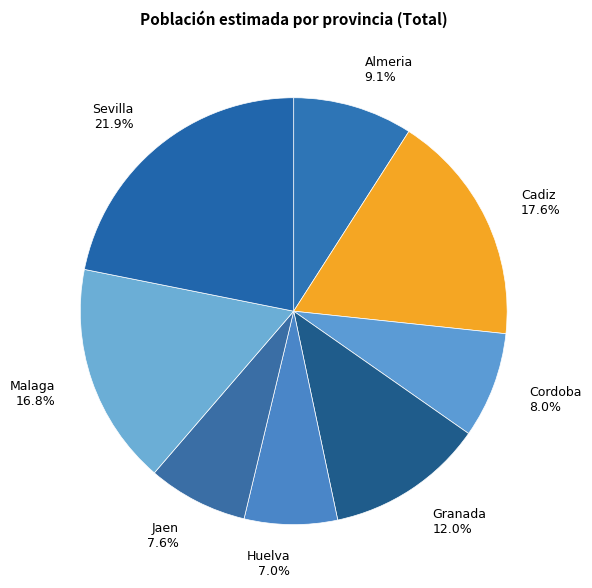

How many slices are in this pie chart?

8